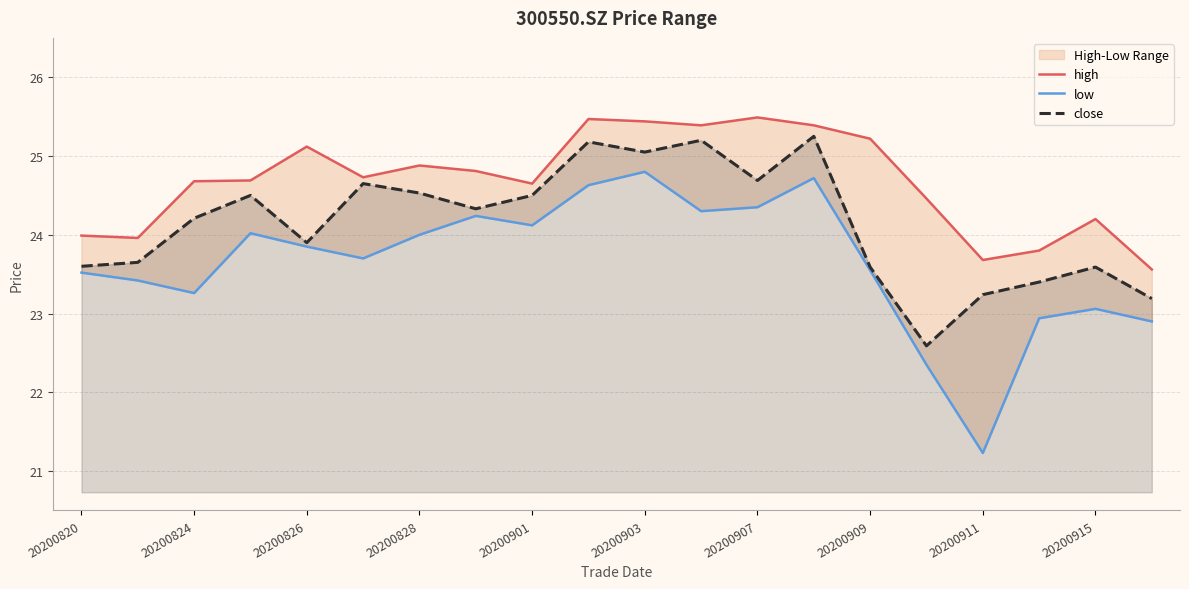

Reading left to right, list all the values displayed in this chart.

high: 24.0	24.0	24.7	24.7	25.1	24.7	24.9	24.8	24.6	25.5	25.4	25.4	25.5	25.4	25.2	24.5	23.7	23.8	24.2	23.6
low: 23.5	23.4	23.3	24.0	23.9	23.7	24.0	24.2	24.1	24.6	24.8	24.3	24.4	24.7	23.6	22.4	21.2	22.9	23.1	22.9
close: 23.6	23.6	24.2	24.5	23.9	24.6	24.5	24.3	24.5	25.2	25.1	25.2	24.7	25.2	23.6	22.6	23.2	23.4	23.6	23.2